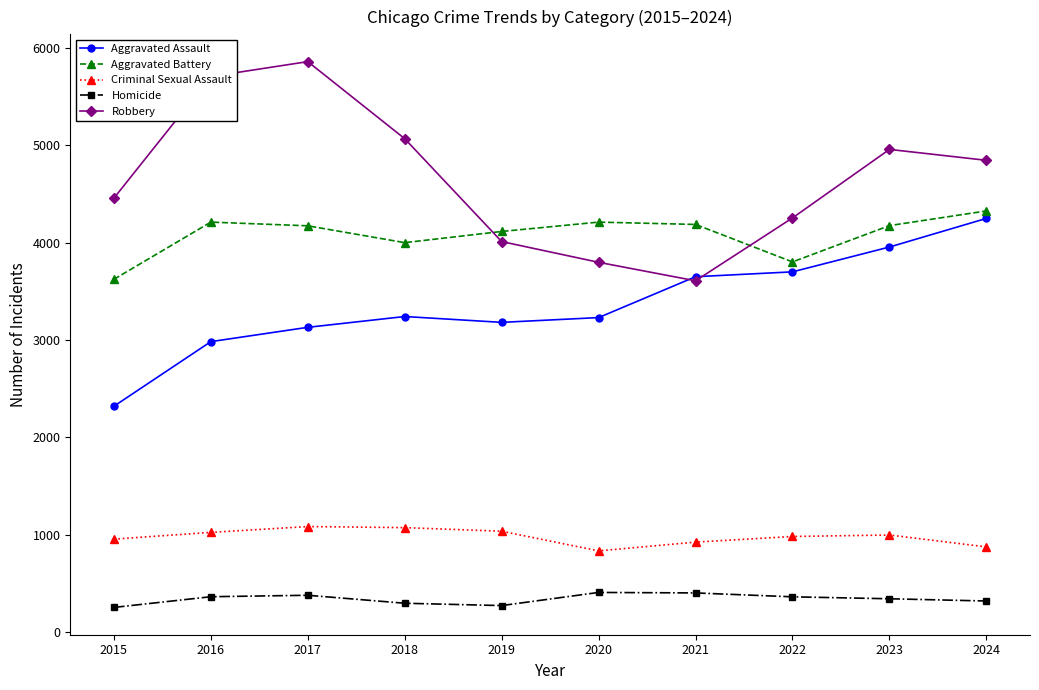

True or false: Homicide has a value of 377 at 2017.

True